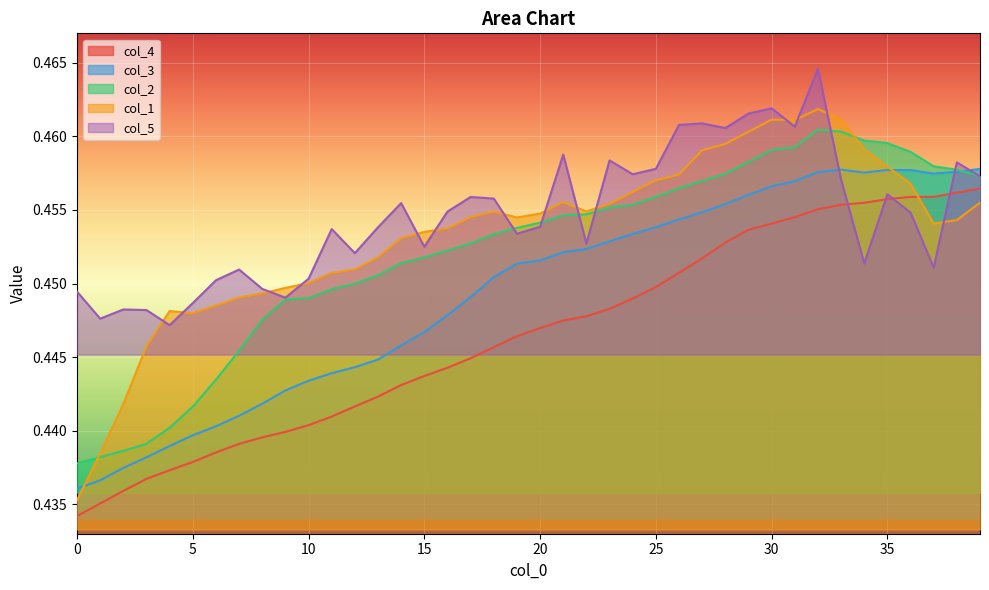

What is the maximum value shown in the chart?

0.5